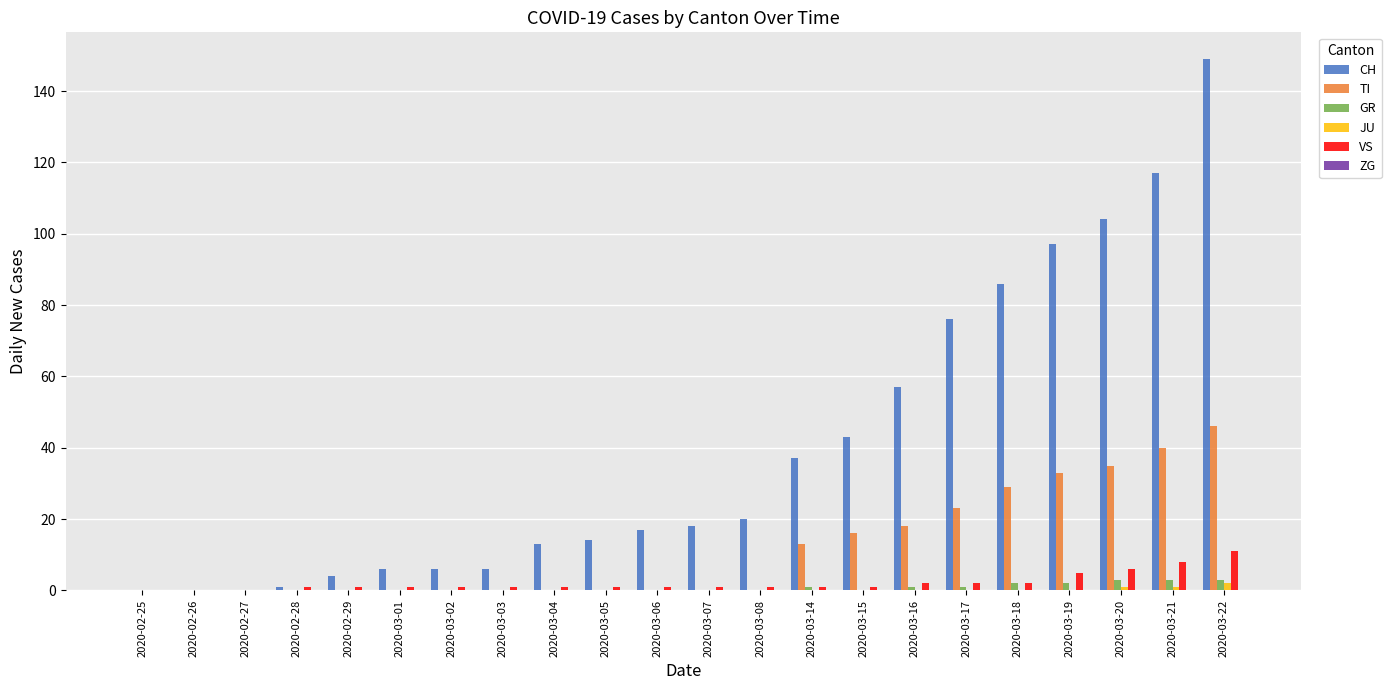

How many categories are shown in the chart?

22